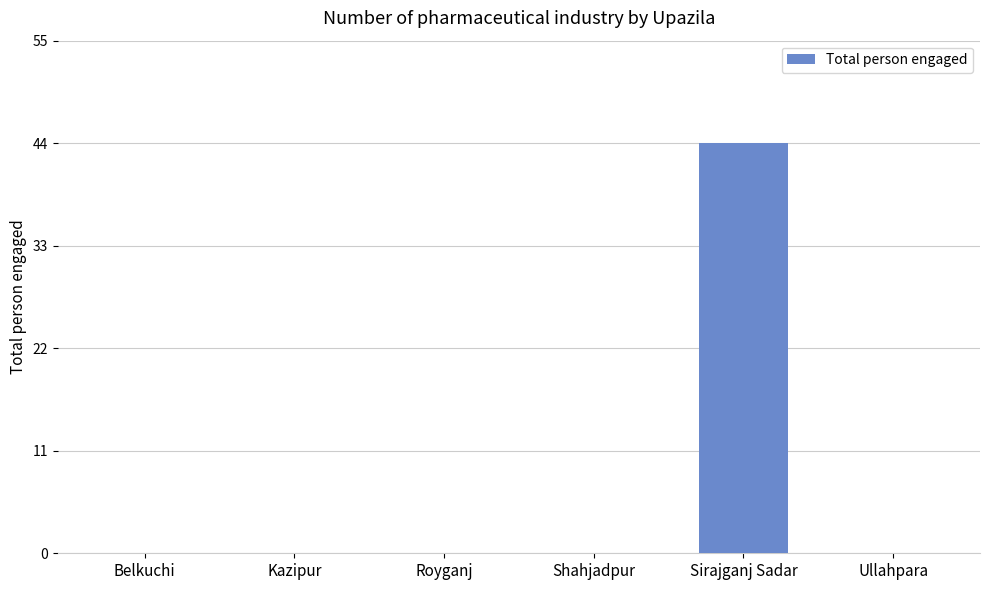

What is the sum of the values at Royganj and Sirajganj Sadar?

44